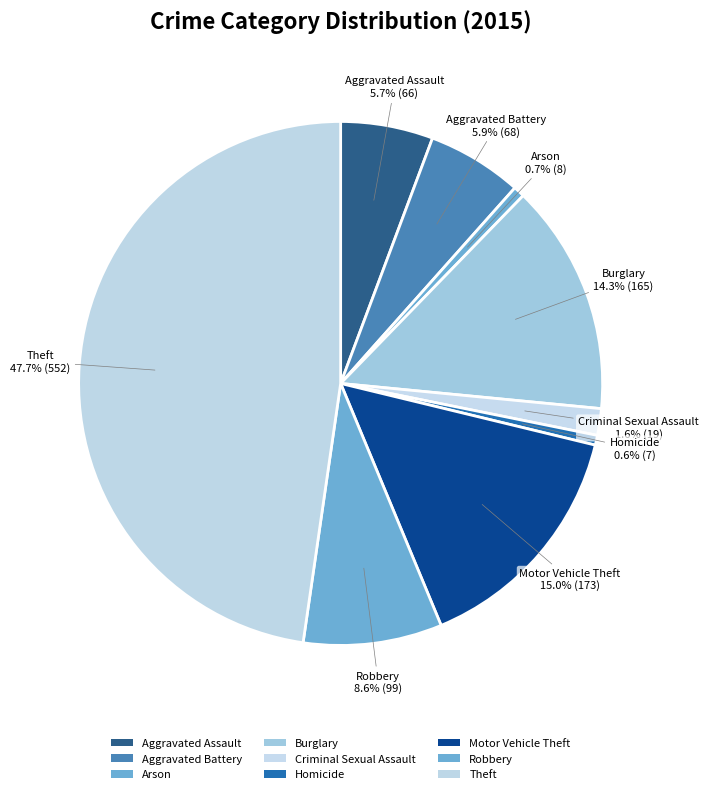

Does any single category account for the majority?

No